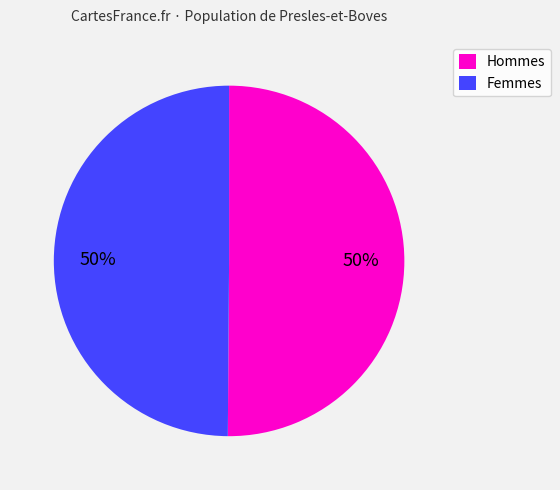

Is it true that Hommes is 36% of the pie?

False